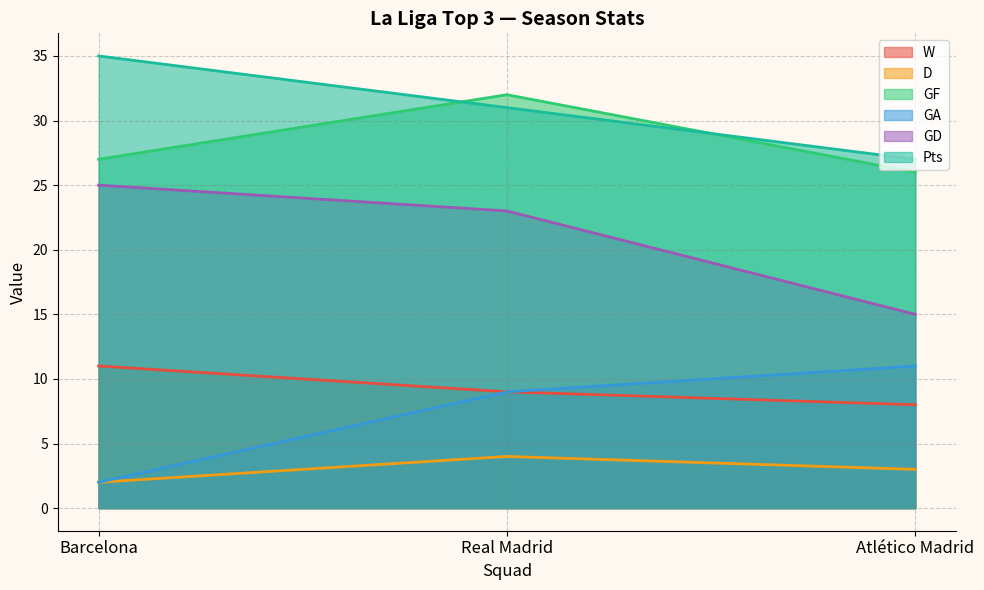

What is the label of the 3rd point from the right?

Barcelona